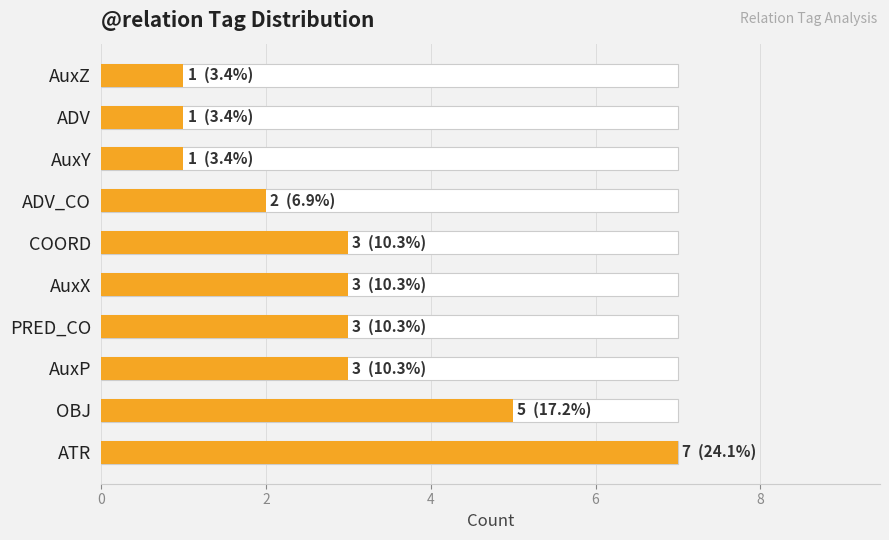

What is the difference between the second highest and second lowest values?

4